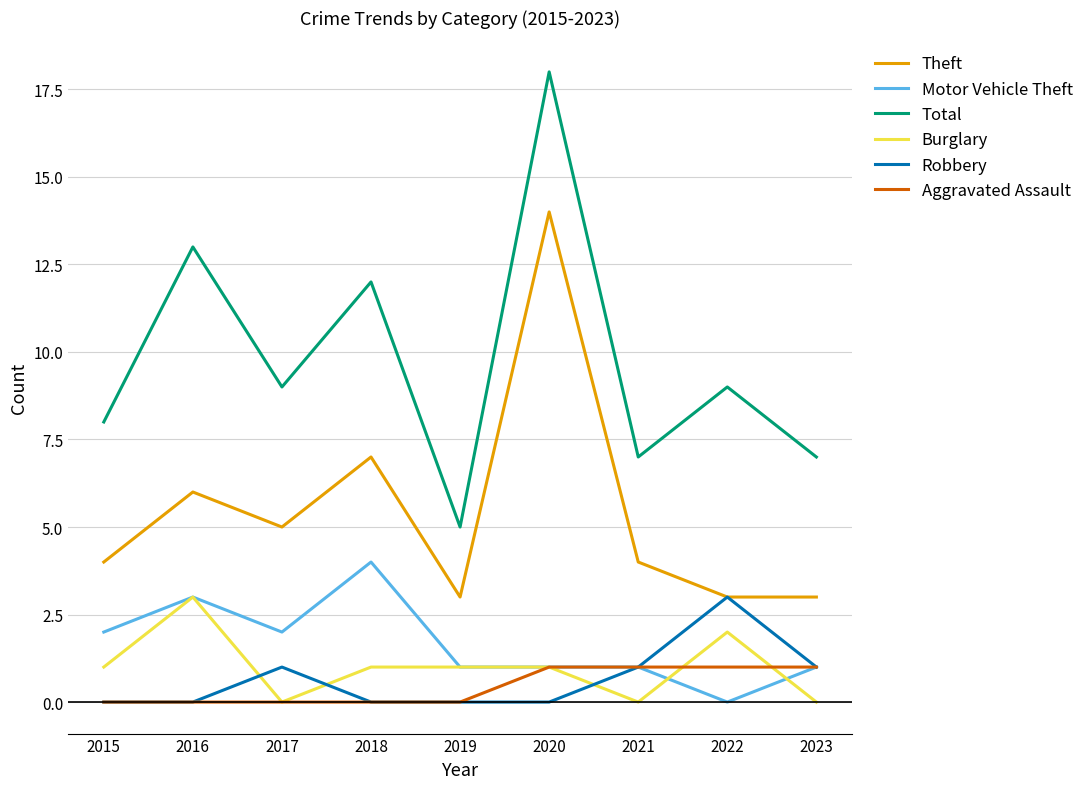

Which series has the widest spread of values?

Total